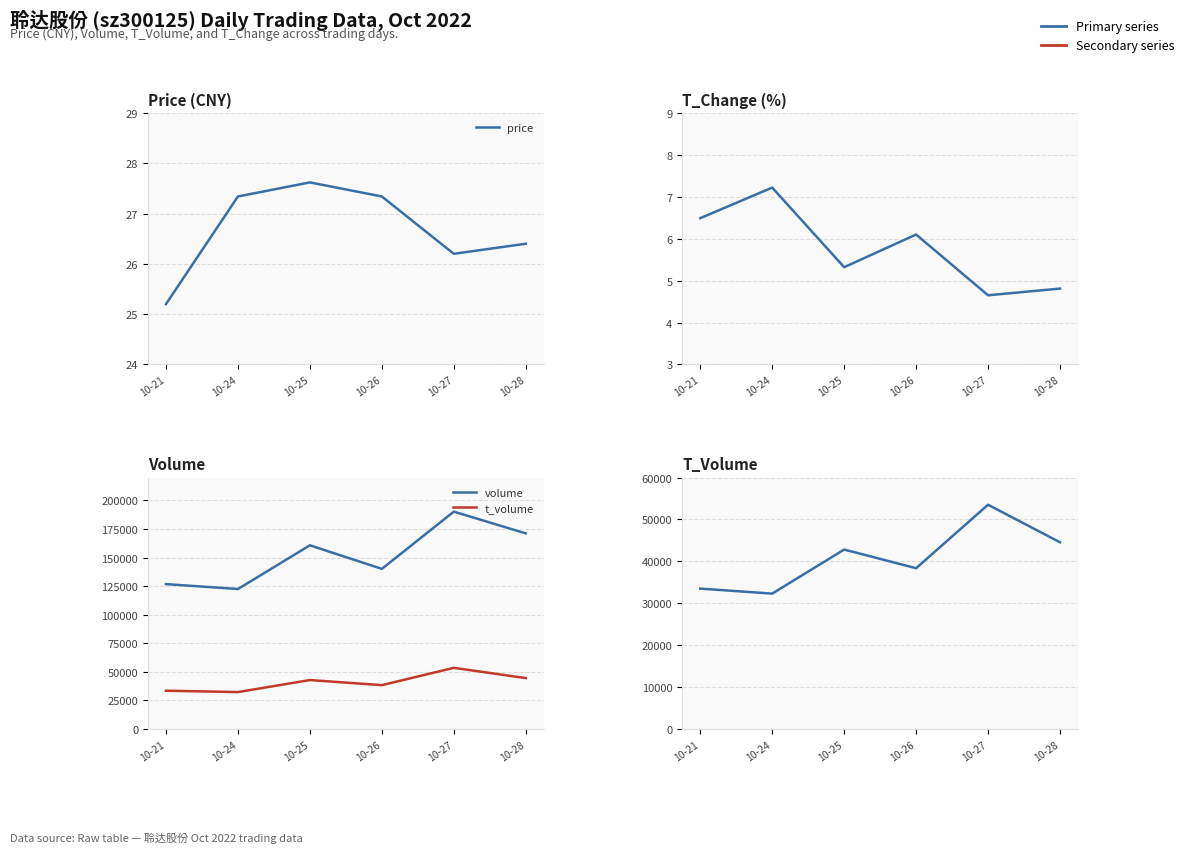

At which category is the sum across all series the highest?

10-27